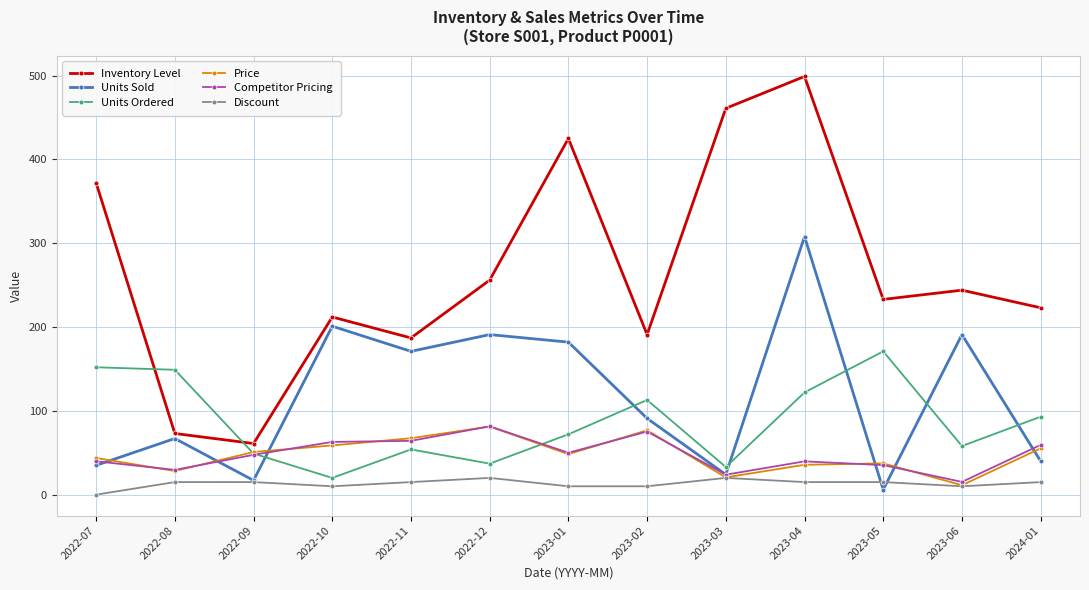

Which series has the largest total across all categories?

Inventory Level